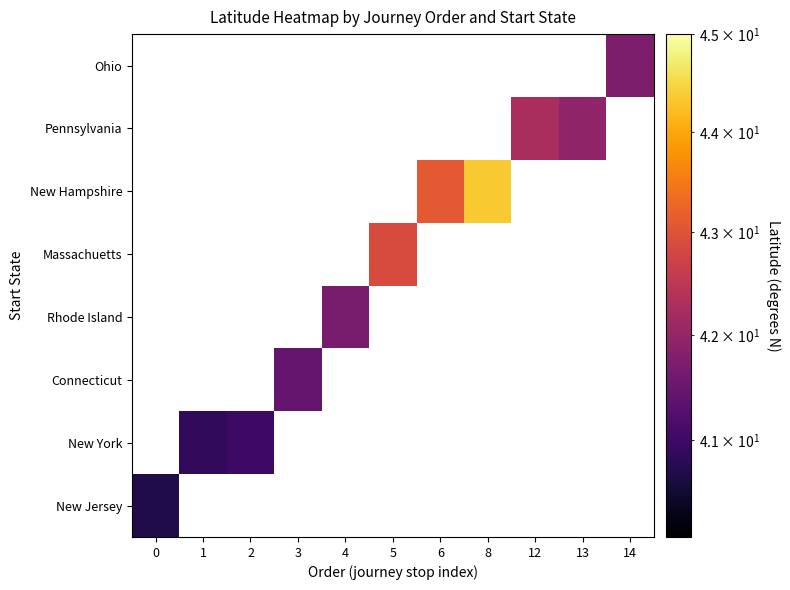

At which category does the chart reach its minimum across all series?

1